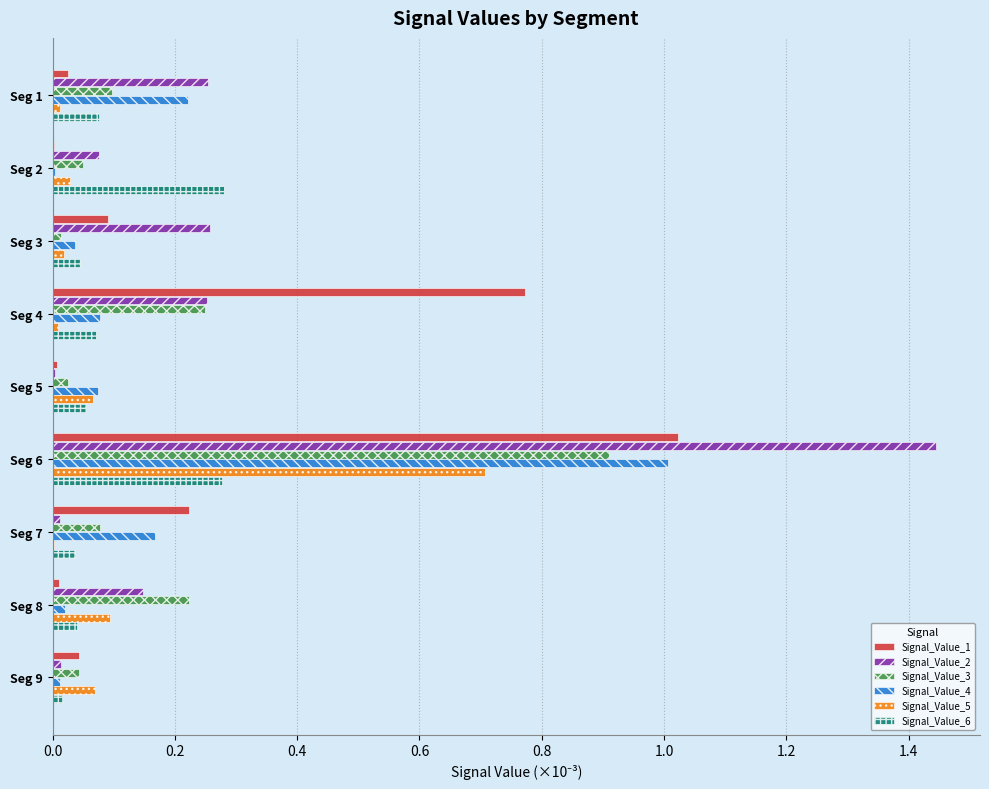

Is it true that Signal_Value_1 equals 0.2 at Seg 4?

False